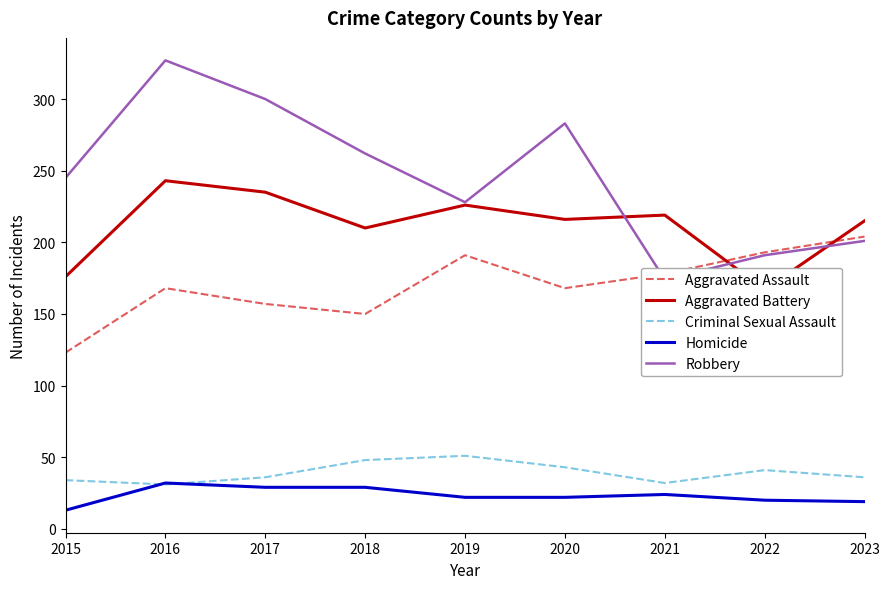

What is the sum of all Aggravated Assault values?

1532